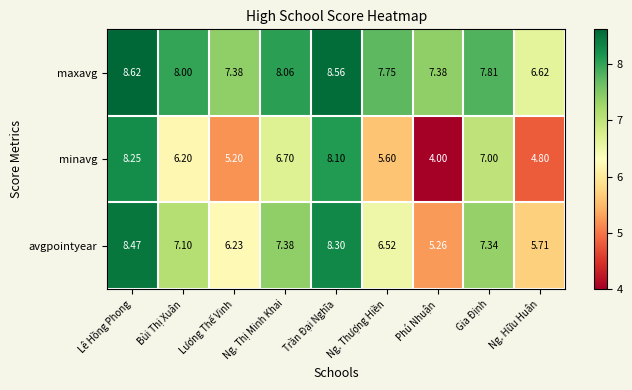

Which category has the highest value across all series?

Lê Hồng Phong